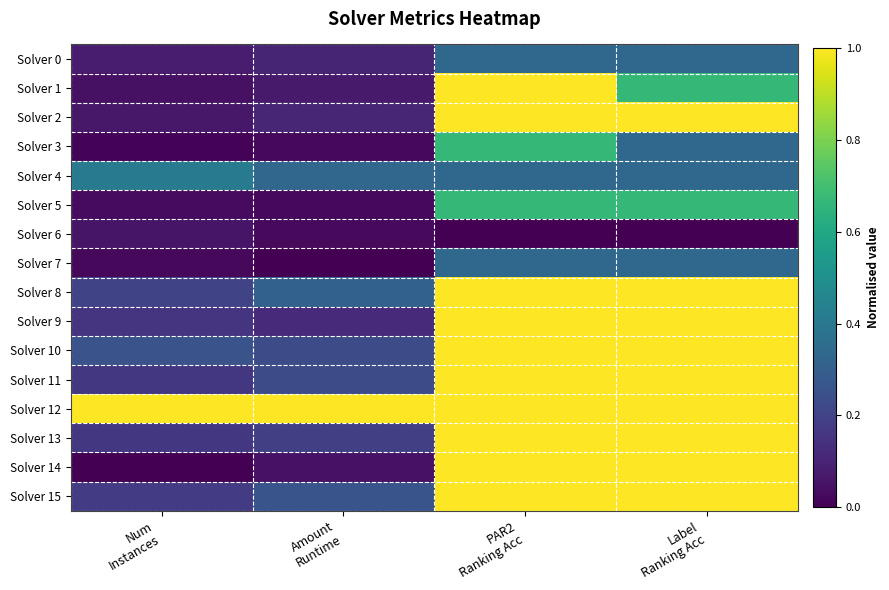

What is the difference between the highest and lowest values at Label
Ranking Acc?

1.0